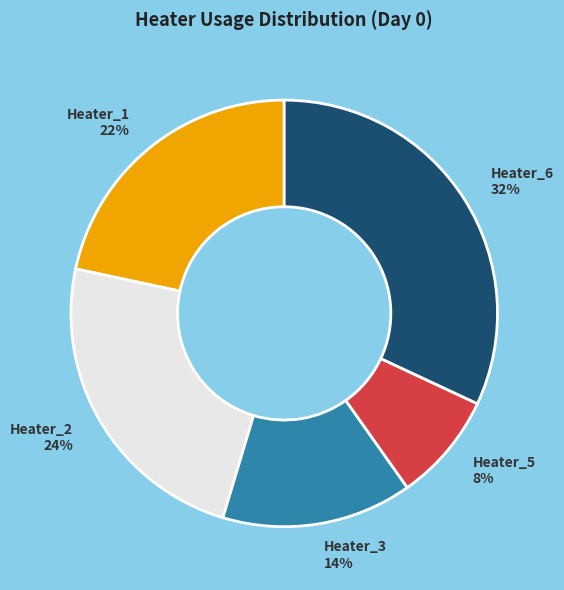

Does any single category account for the majority?

No